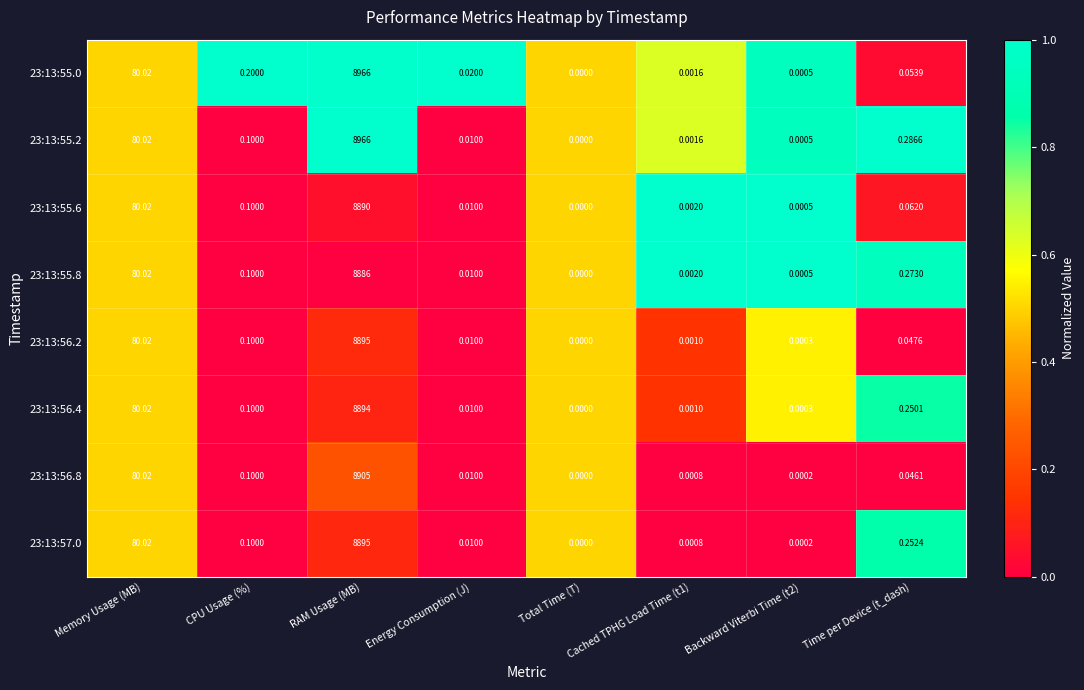

Which label corresponds to the smallest value in the chart?

Total Time (T)